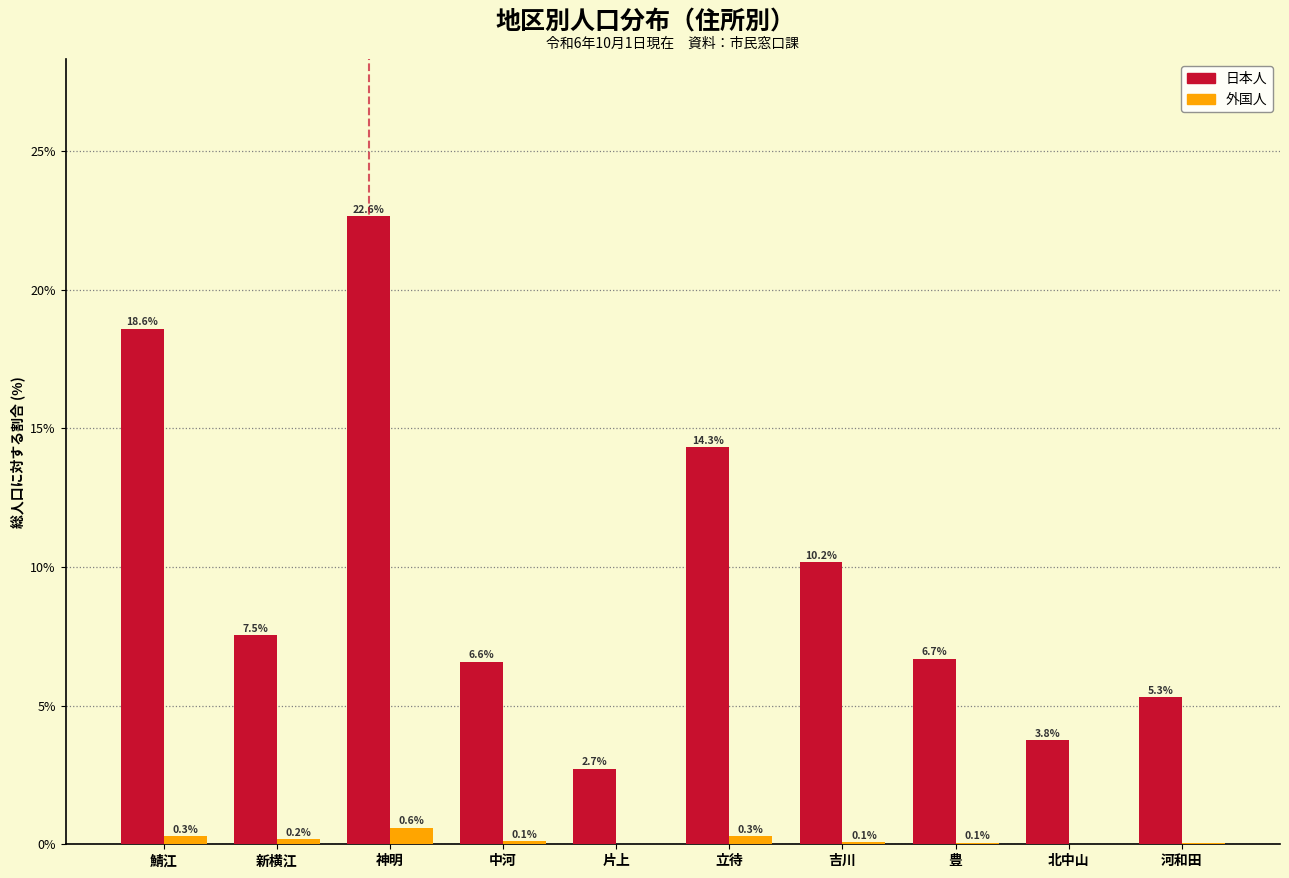

What is the sum of the 日本人 values at 北中山 and 河和田?

9.1